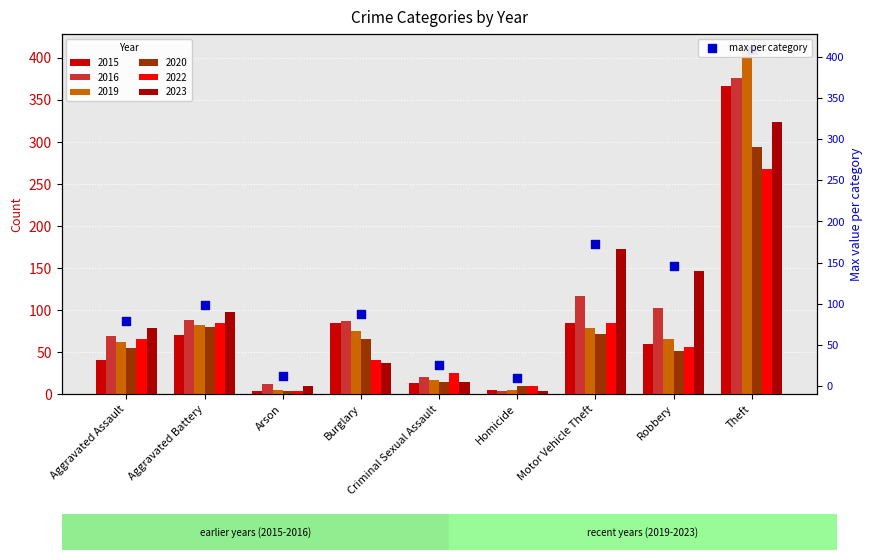

Approximately how many times larger is the value at Arson compared to Robbery?

0.1